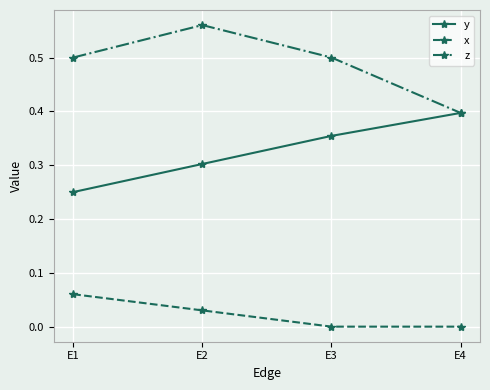

At which label does y reach its minimum?

E1